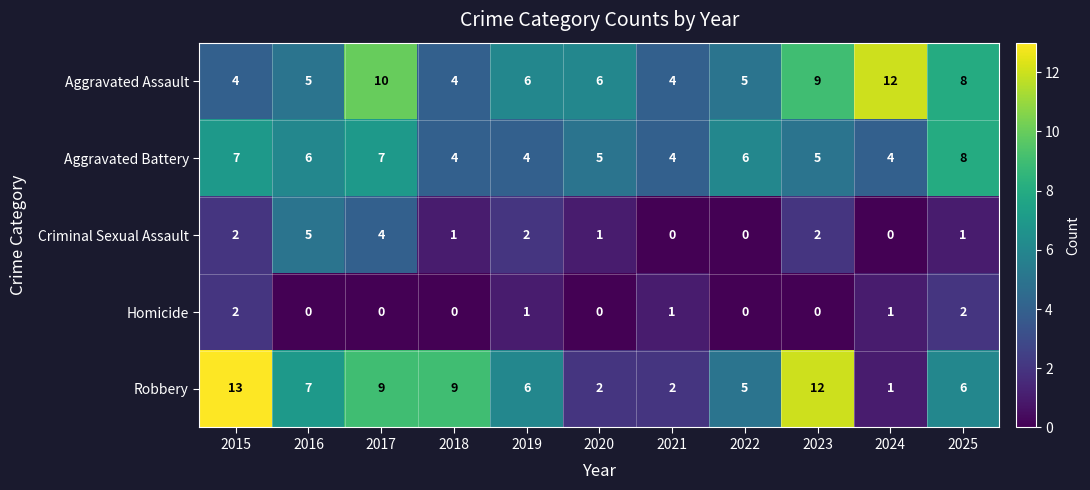

List the series in order of their peak value, highest first.

Robbery, Aggravated Assault, Aggravated Battery, Criminal Sexual Assault, Homicide